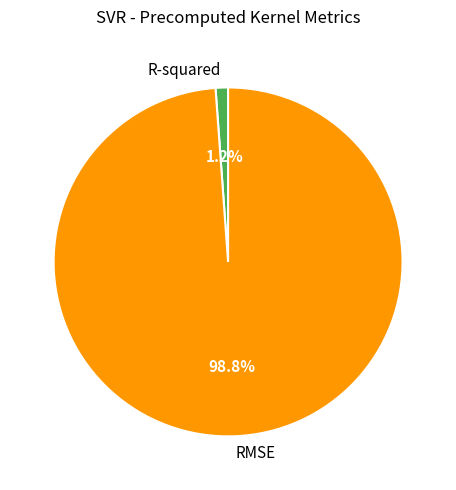

True or false: RMSE accounts for 89% of the total.

False